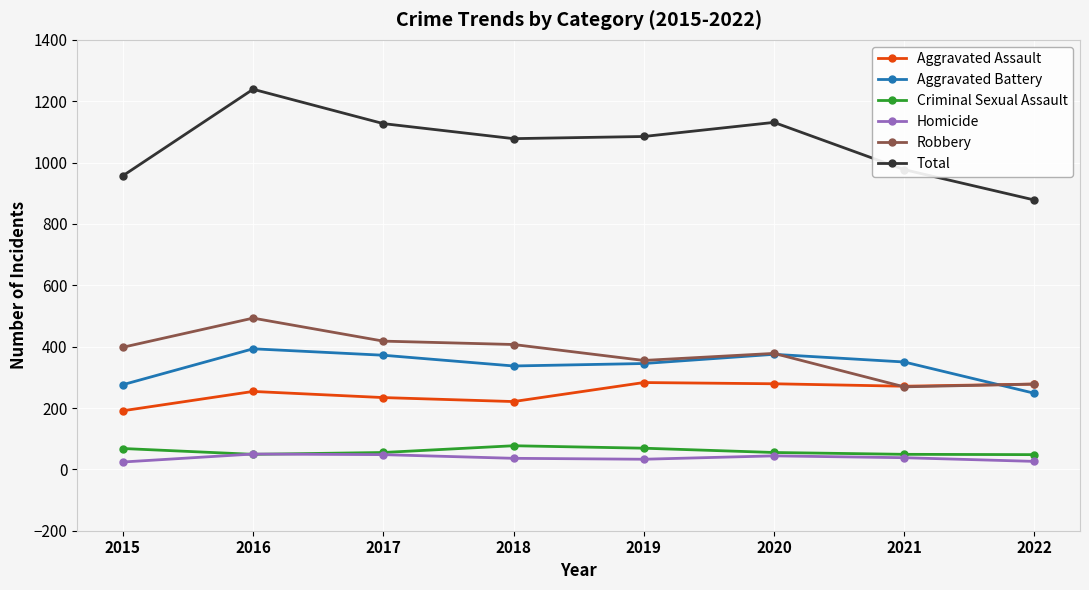

Which series has the widest spread of values?

Total